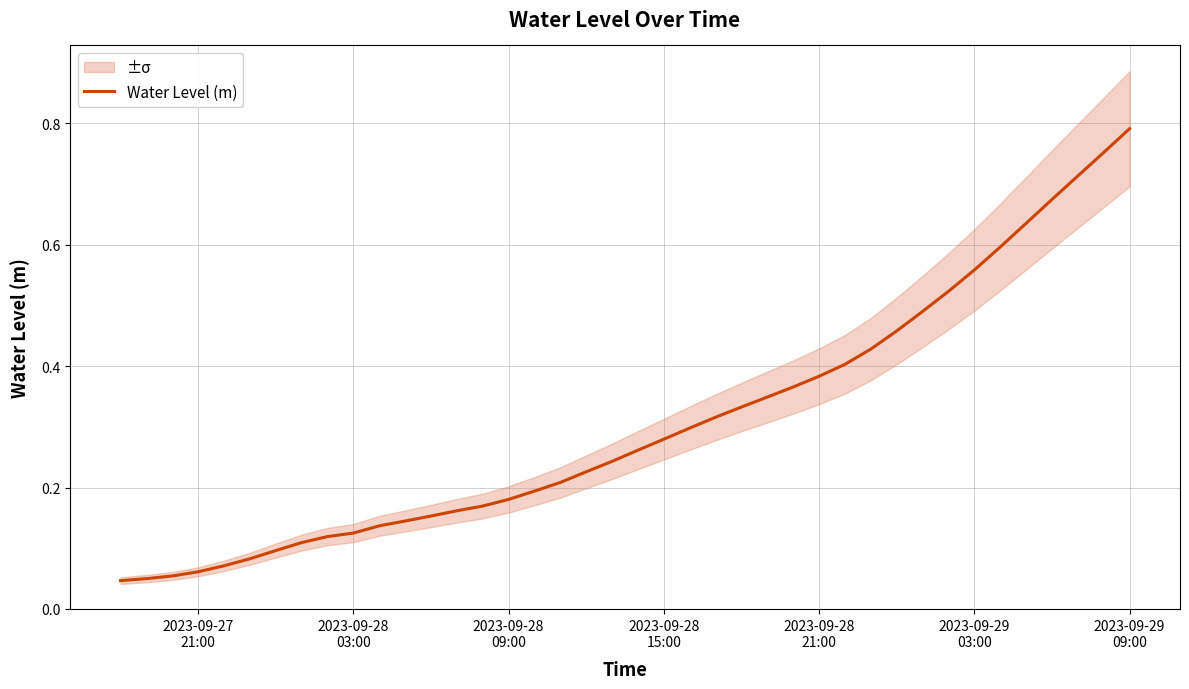

Reading left to right, extract all data points from this chart.

0.0	0.0	0.1	0.1	0.1	0.1	0.1	0.1	0.1	0.1	0.1	0.1	0.2	0.2	0.2	0.2	0.2	0.2	0.2	0.2	0.3	0.3	0.3	0.3	0.3	0.3	0.4	0.4	0.4	0.4	0.5	0.5	0.5	0.6	0.6	0.6	0.7	0.7	0.8	0.8